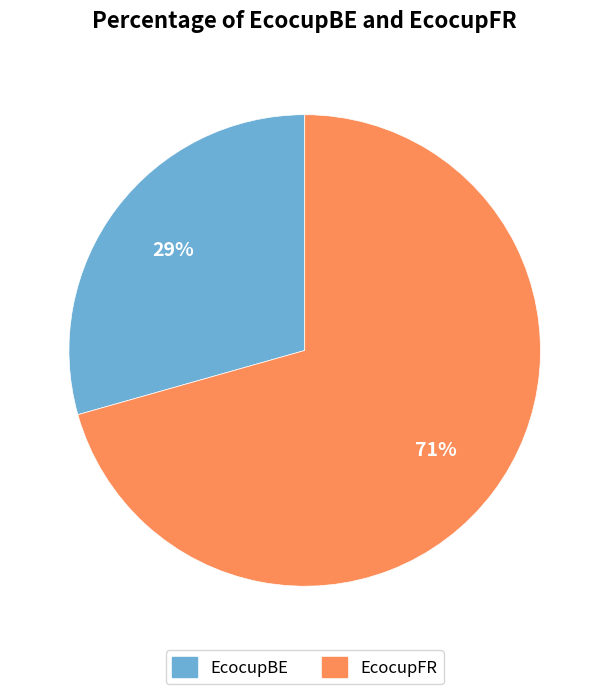

To the nearest percent, what portion does EcocupBE represent?

29%